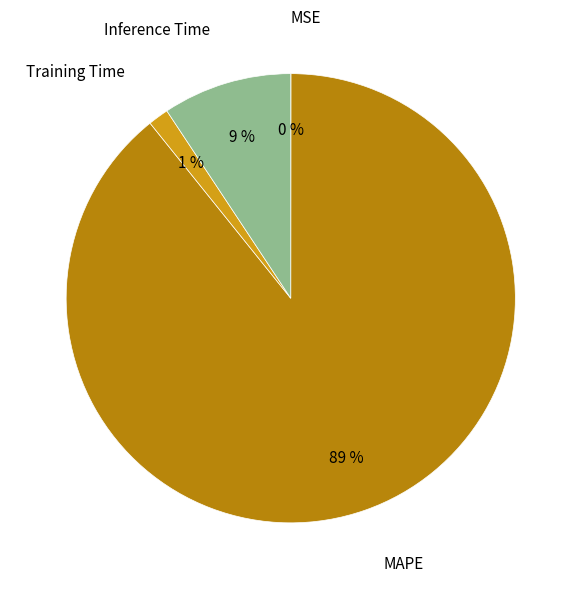

Does MAPE account for over 50% of the chart?

Yes